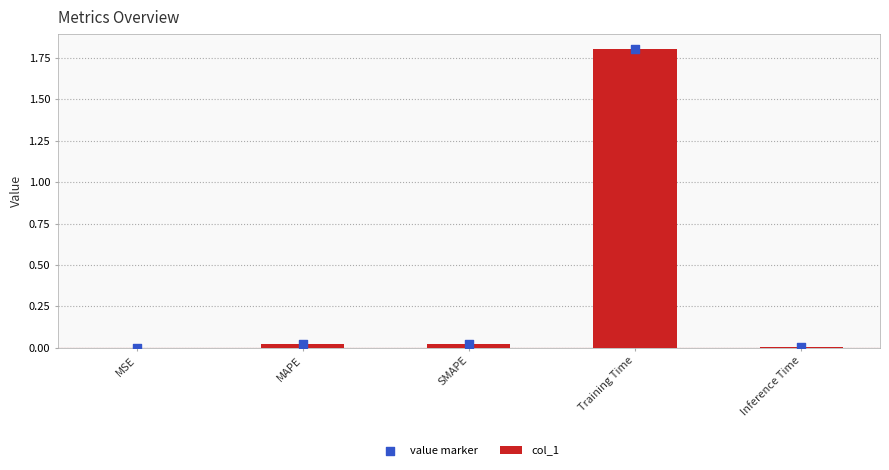

Which series has the widest spread of Y values?

col_1